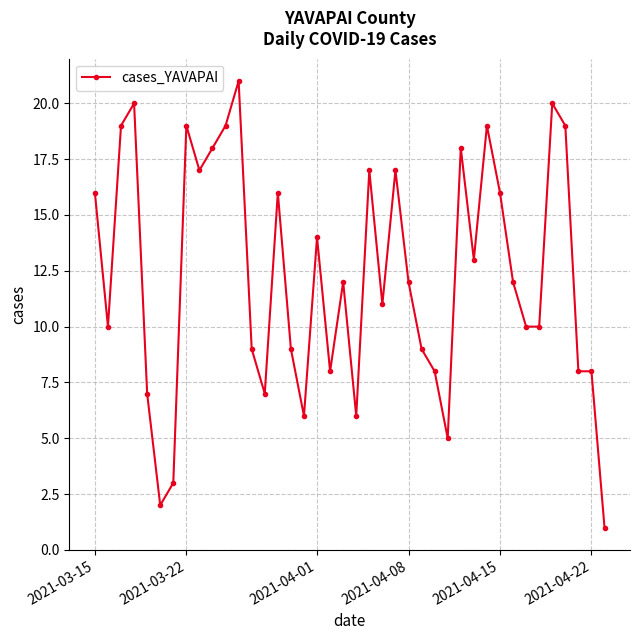

What is the difference between the maximum and minimum values?

20